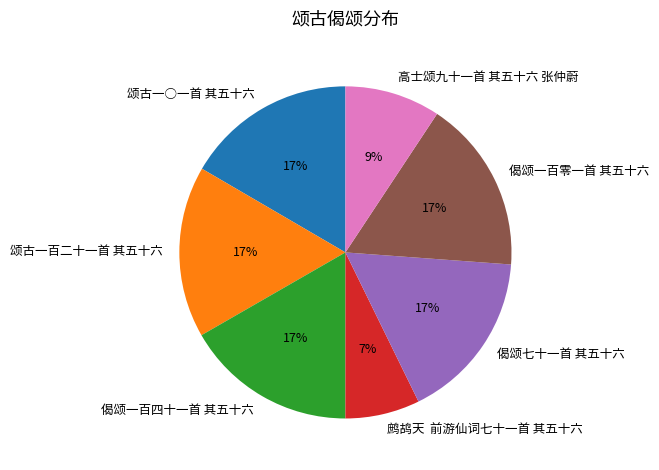

Is it true that 高士颂九十一首 其五十六 张仲蔚 is 9% of the pie?

True